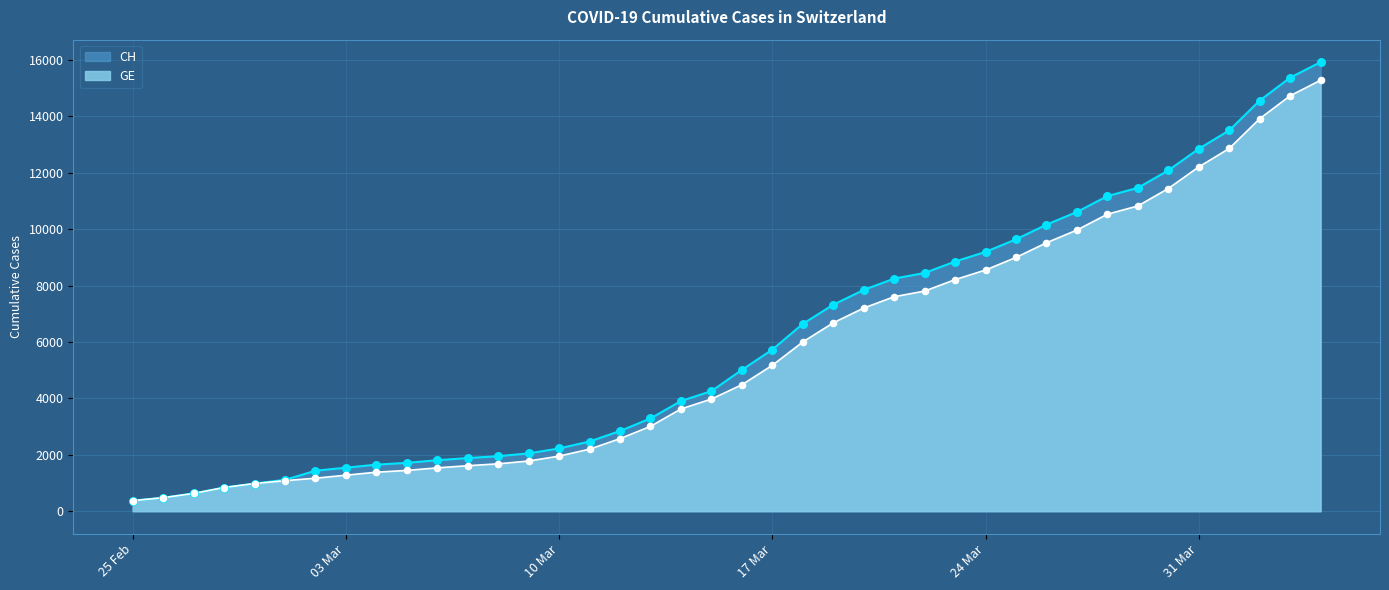

Is the value of GE at 2020-03-09 greater than the value of CH at 2020-03-14?

No